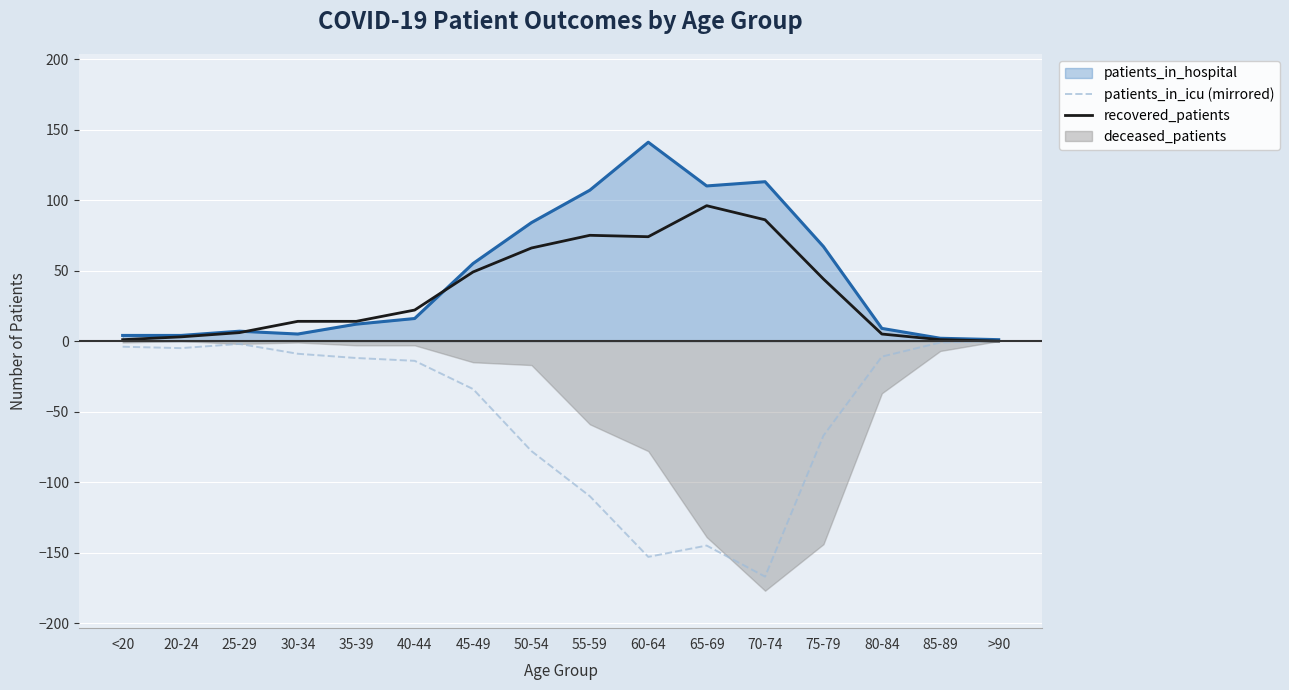

Is the value of recovered_patients at 80-84 greater than the value of patients_in_icu (mirrored) at 85-89?

Yes